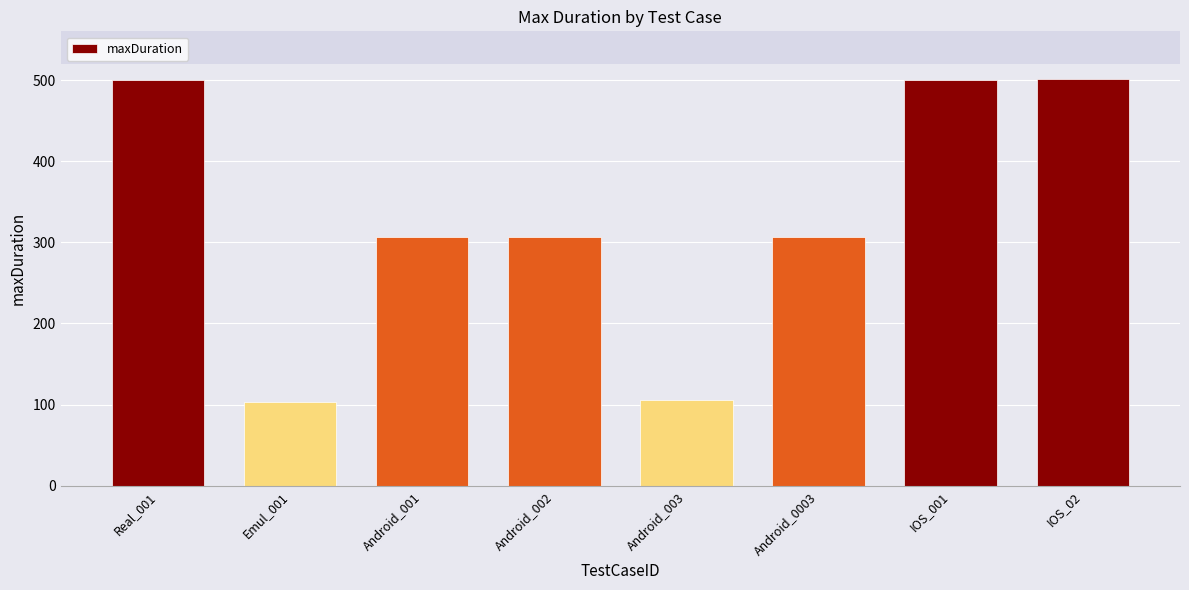

What is the value of the 8th bar from the left?

501